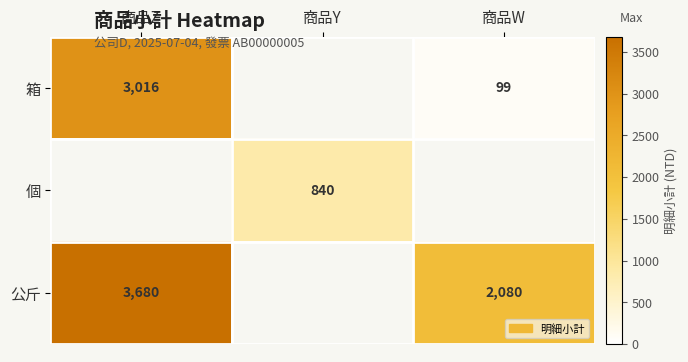

The 個 series shows 840 at 商品Y. True or false?

True